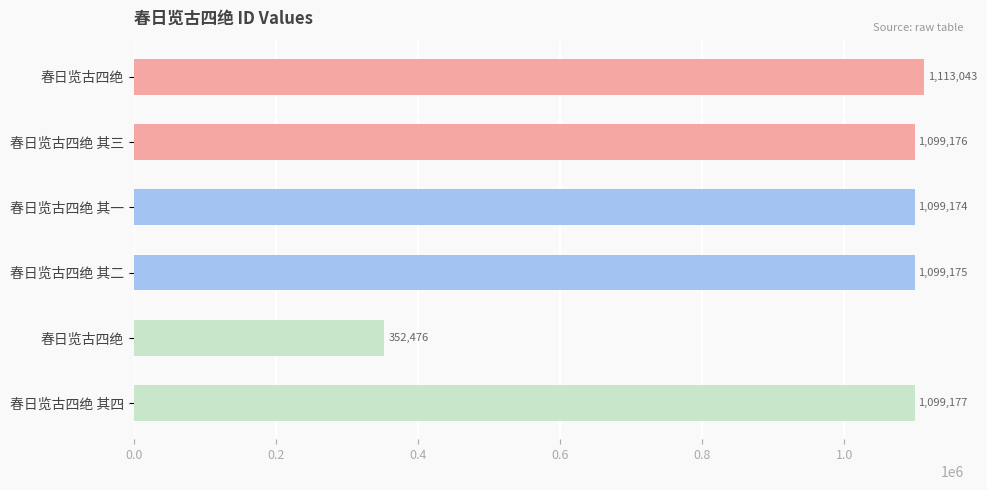

How many data points are less than 1099176?

3